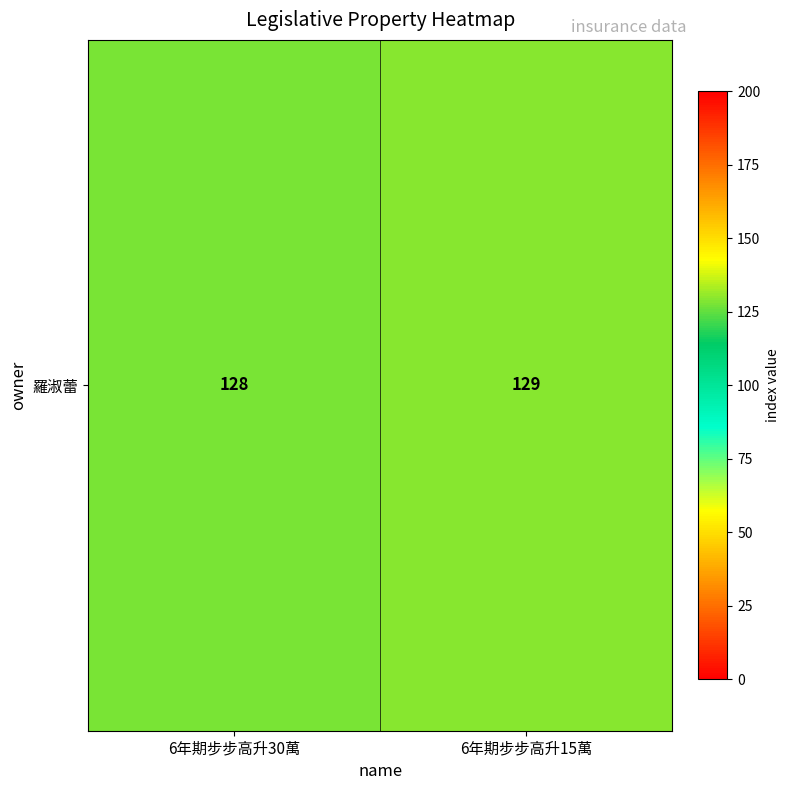

What is the change in value from 6年期步步高升30萬 to 6年期步步高升15萬?

+1